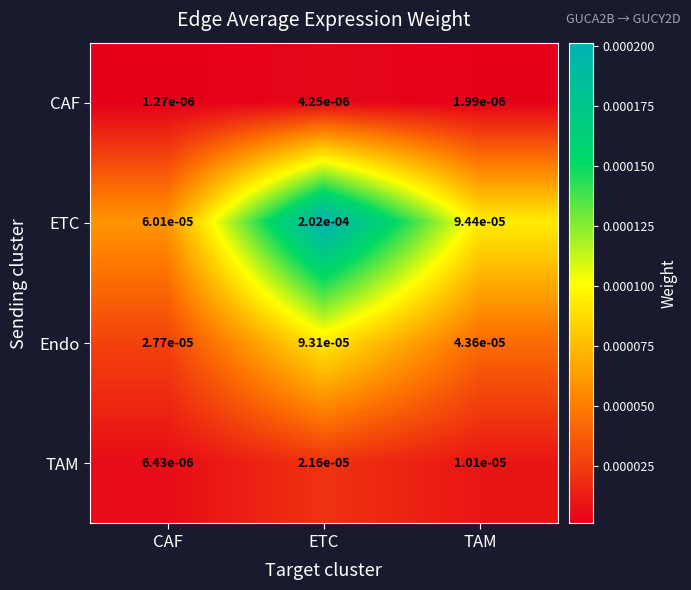

Which series changed the most between CAF and ETC?

ETC